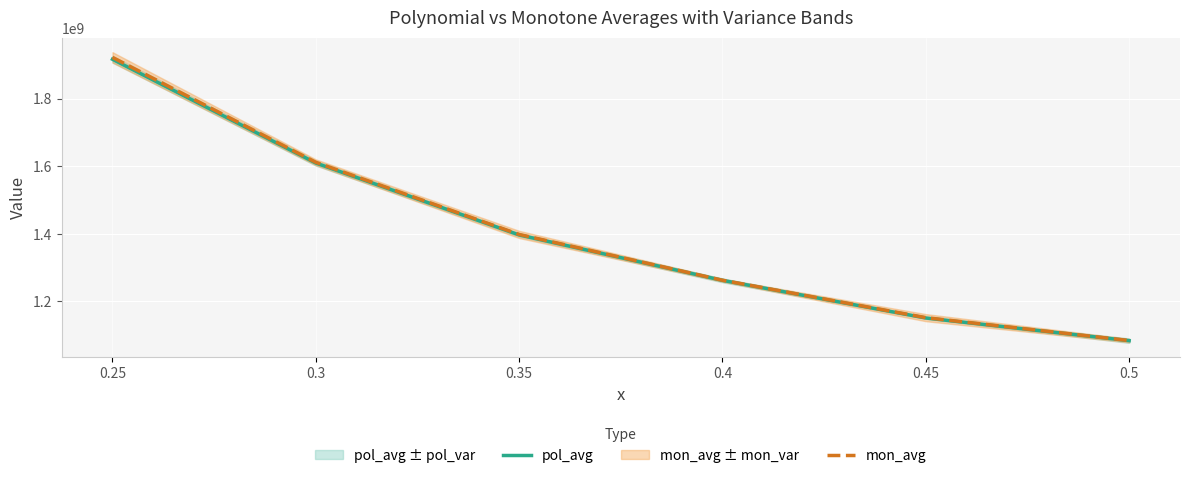

The pol_avg series shows 1083849150.2 at 0.5. True or false?

True